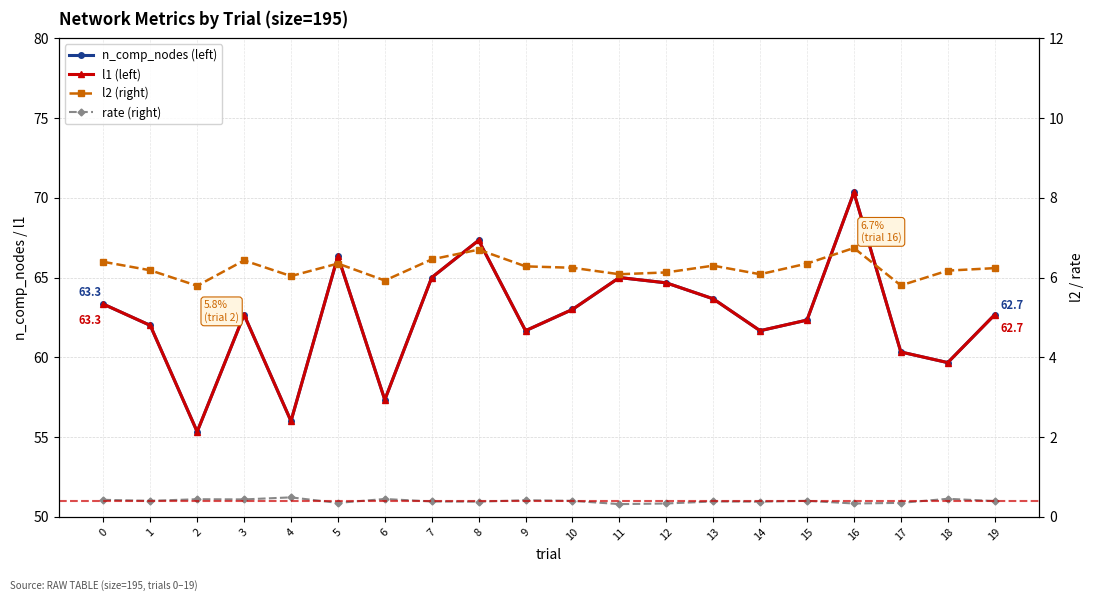

Does the chart have visible grid lines?

Yes